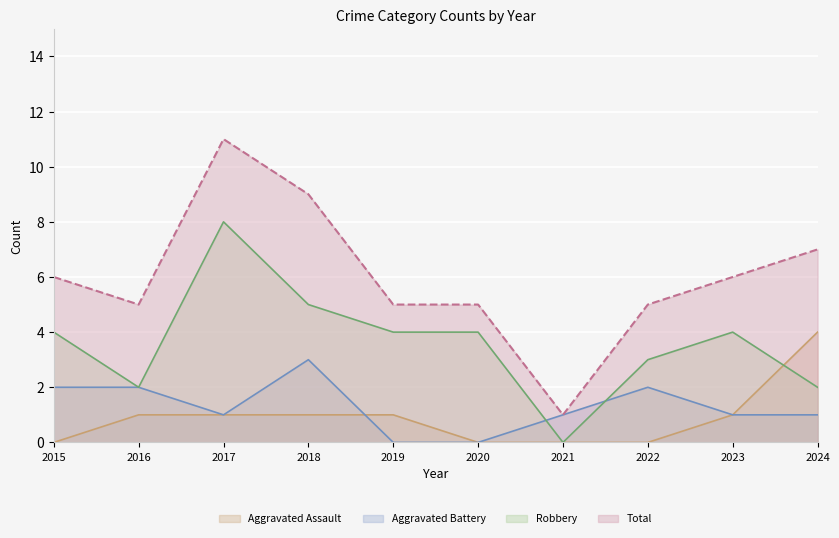

At how many categories does at least one series exceed 6?

3